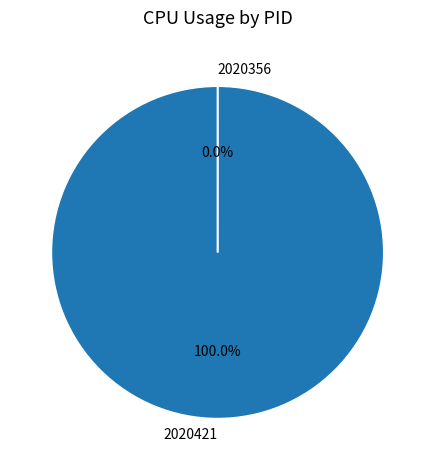

To the nearest percent, what is the combined percentage of 2020421 and 2020356?

100%